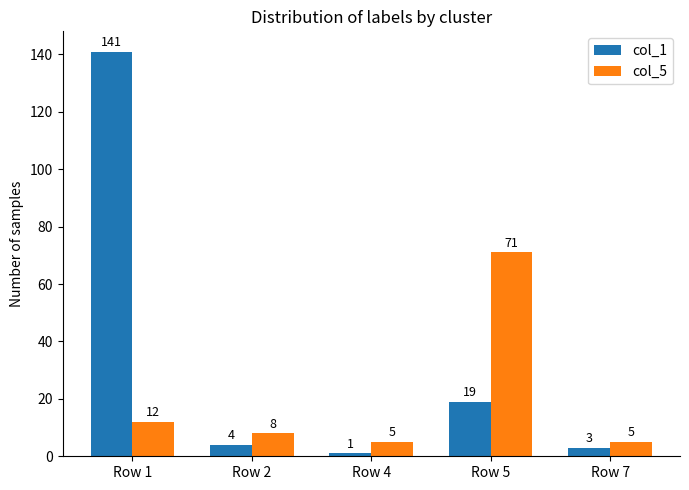

How many data points in col_5 are less than 8?

2